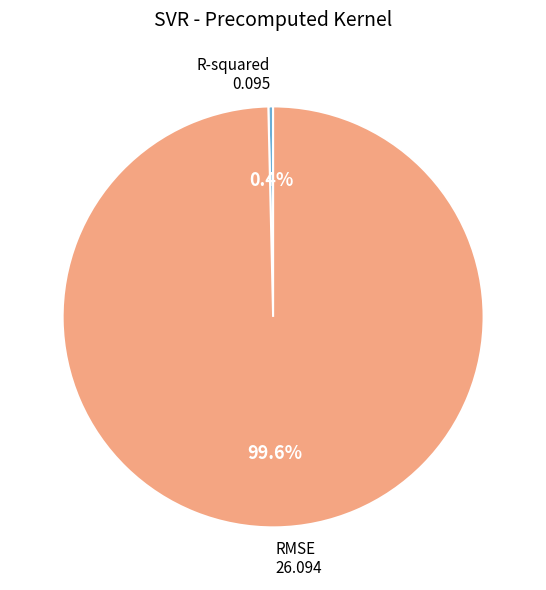

To the nearest percent, what is the combined percentage of RMSE and R-squared?

100%